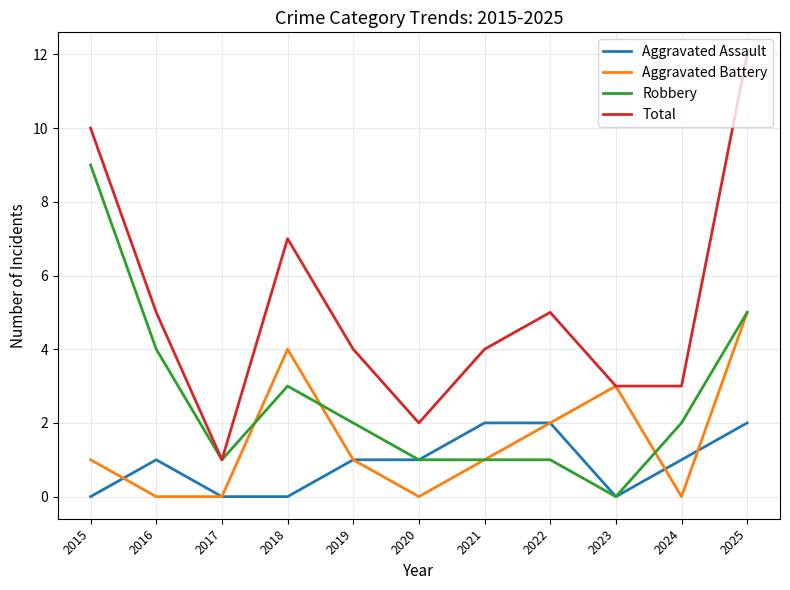

How many lines are shown in the chart?

4